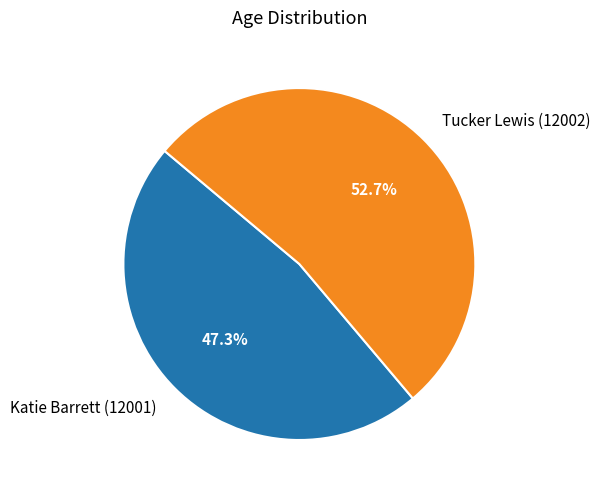

Is it true that Tucker Lewis (12002) is 67% of the pie?

False